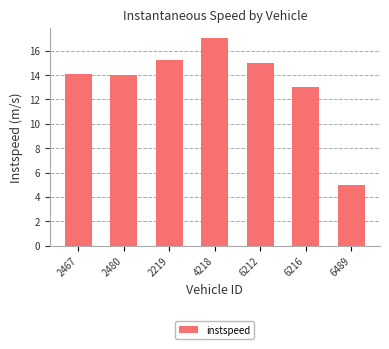

List the labels in order of value, largest first.

4218, 2219, 6212, 2467, 2480, 6216, 6489